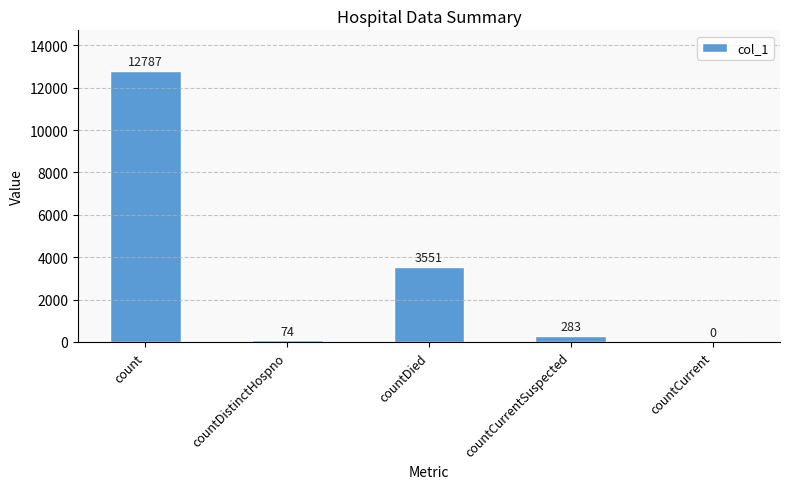

At which label does the data first exceed 283?

count